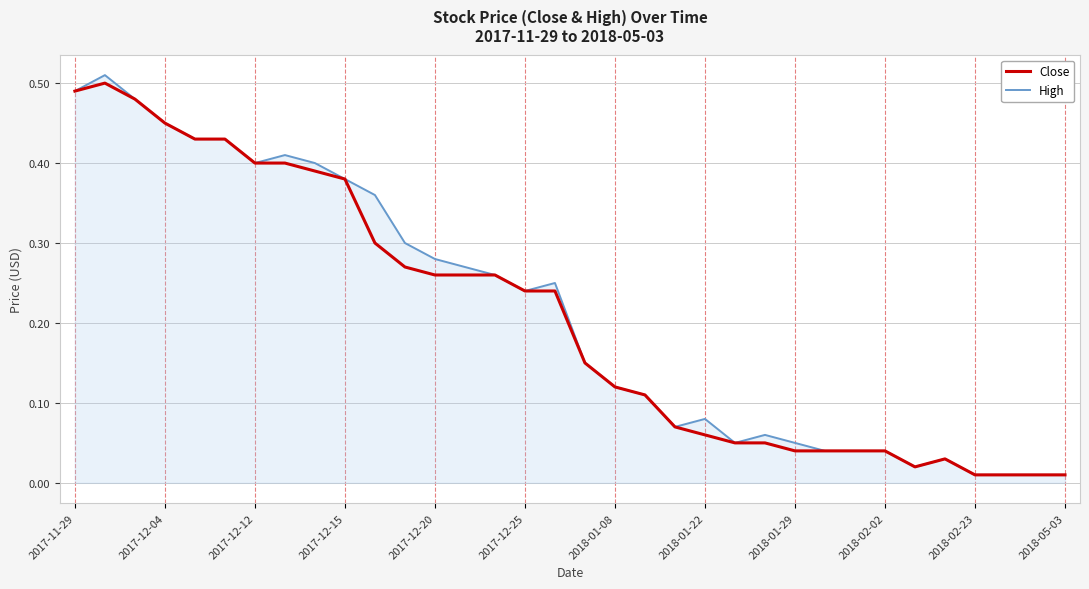

In High, how many points are lower than both neighbors (excluding endpoints)?

5